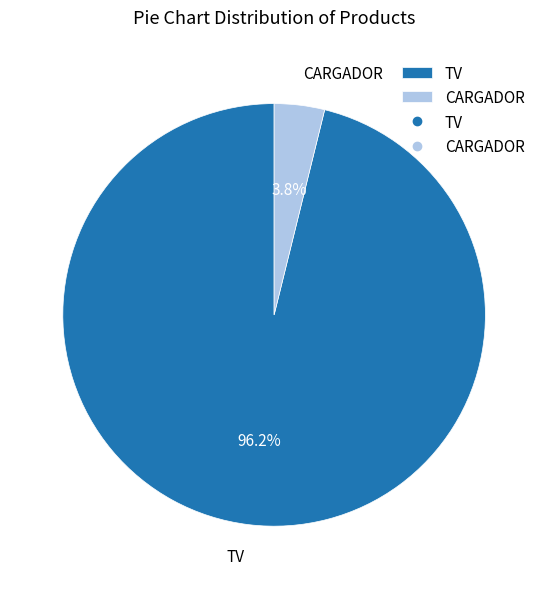

Is the sum of CARGADOR and TV greater than half?

Yes